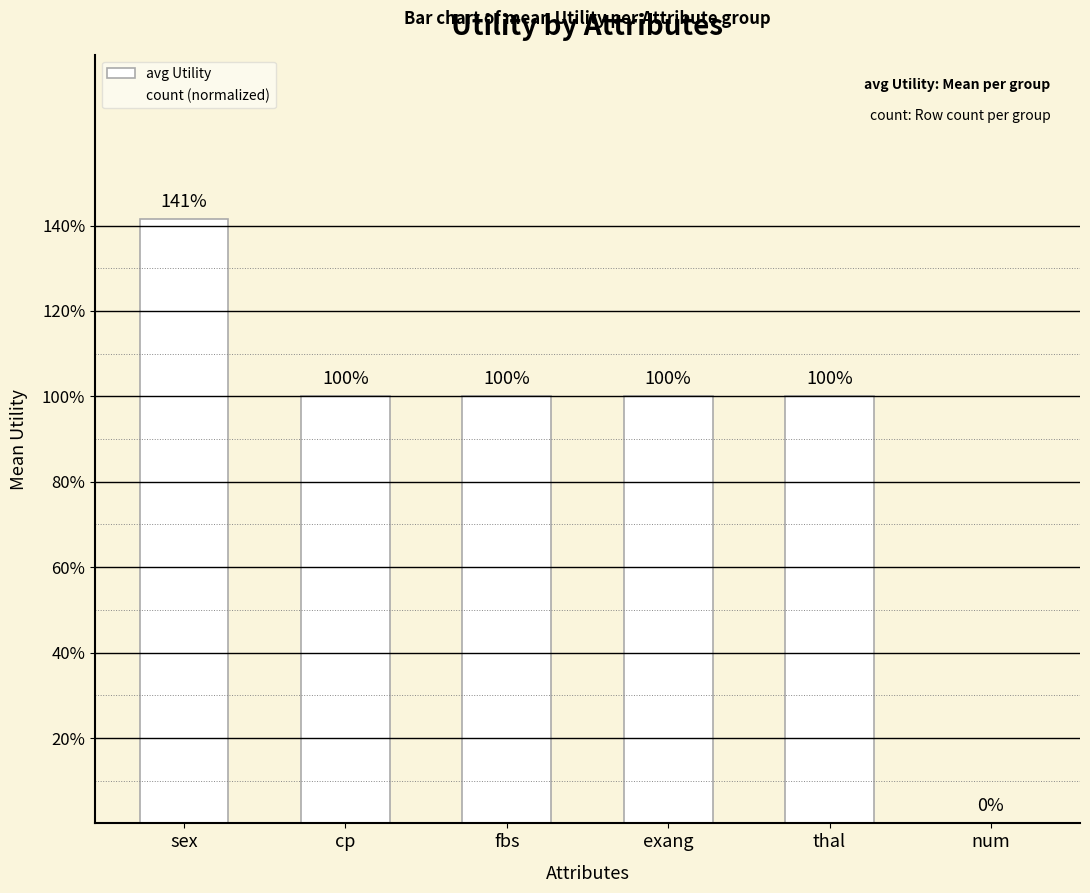

Reading left to right, list all the values displayed in this chart.

avg Utility: 1.4	1.0	1.0	1.0	1.0	0.0
count (normalized): 1.0	0.2	0.2	0.2	0.2	0.3